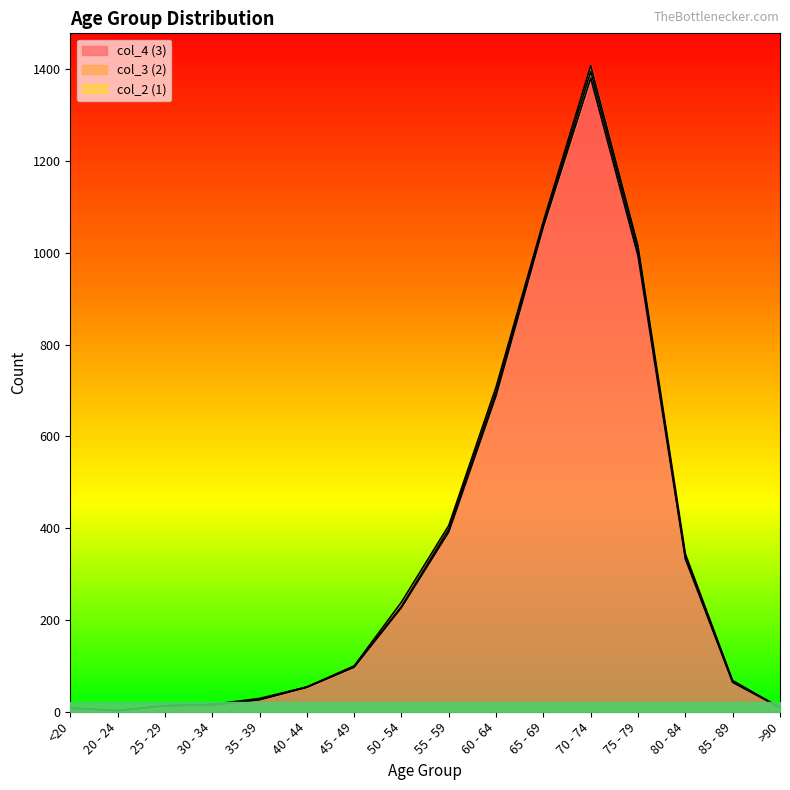

What is the sum of all col_4 (3) values?

5357